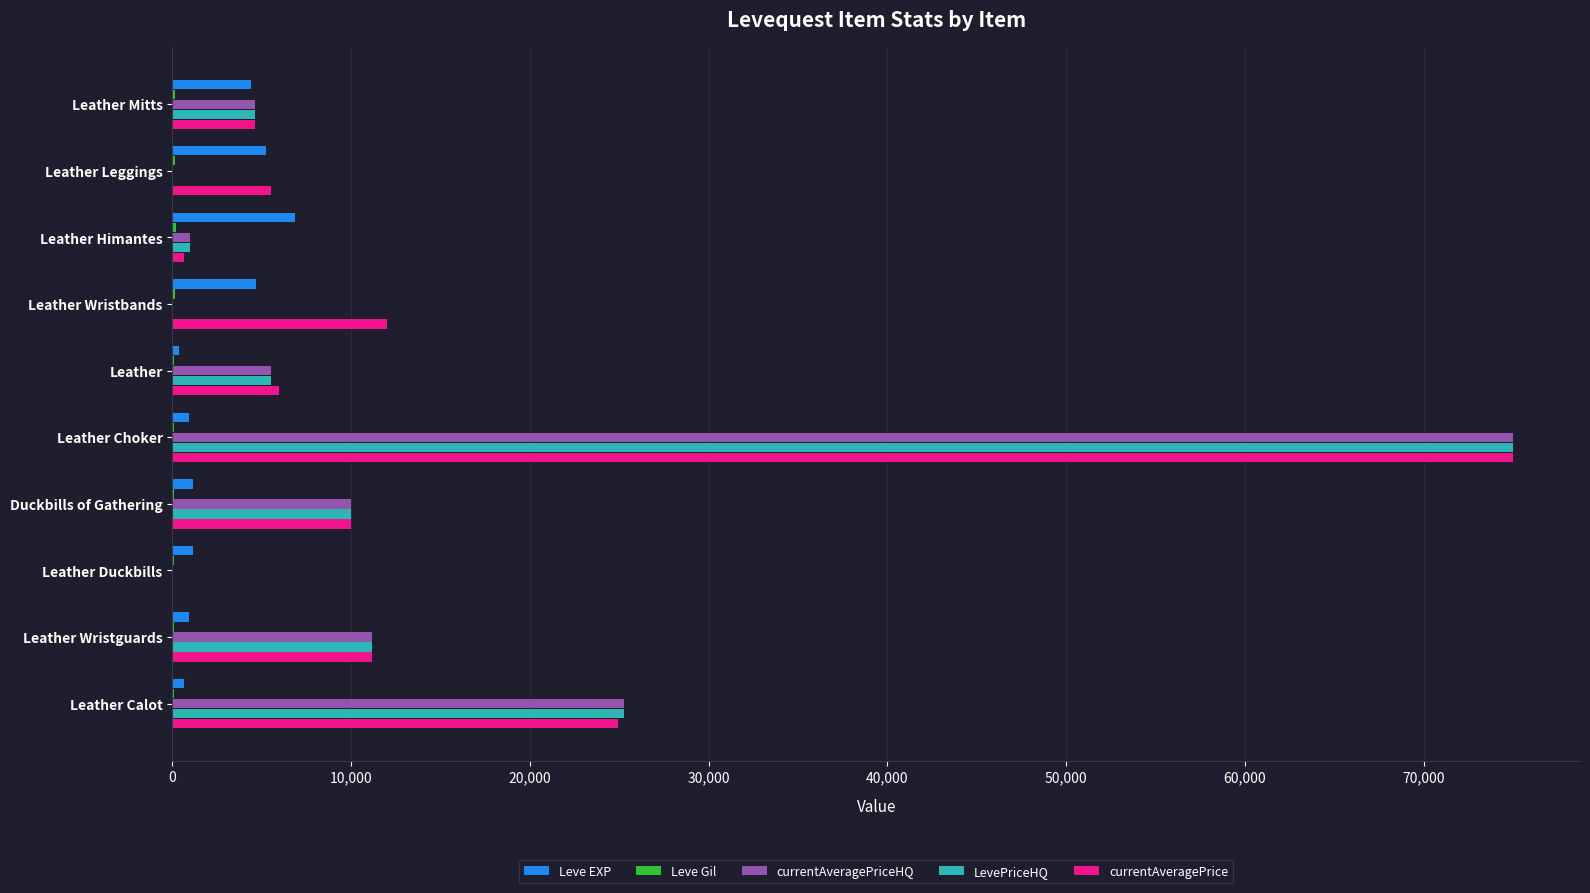

At which label is LevePriceHQ closest to 37500?

Leather Calot